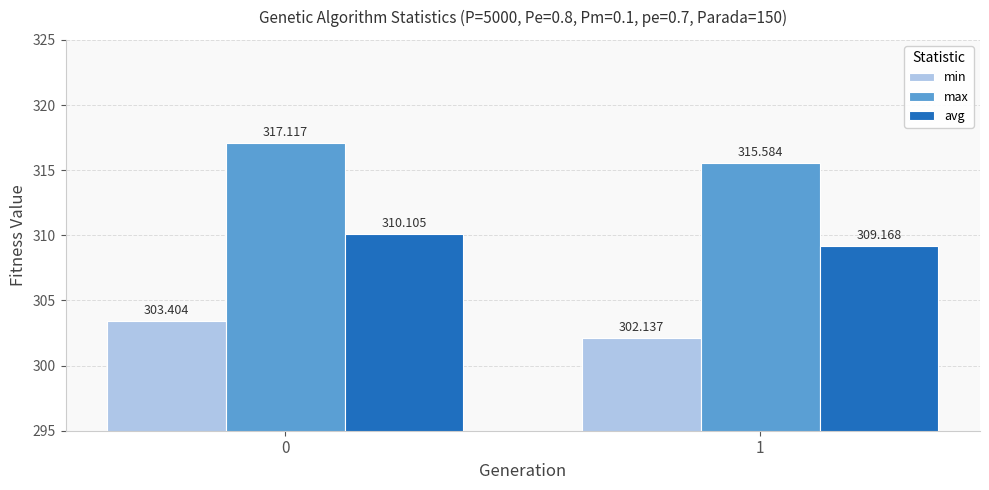

Rank the series by their maximum value, from lowest to highest.

min, avg, max